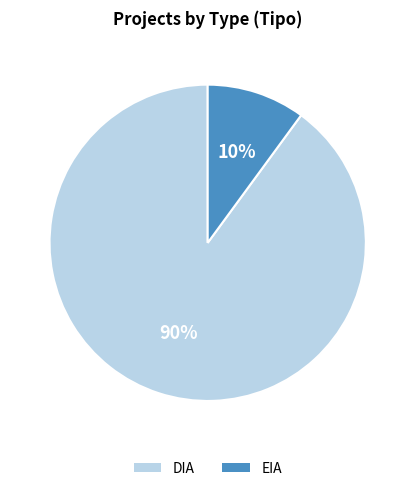

To the nearest percent, what portion does DIA represent?

90%